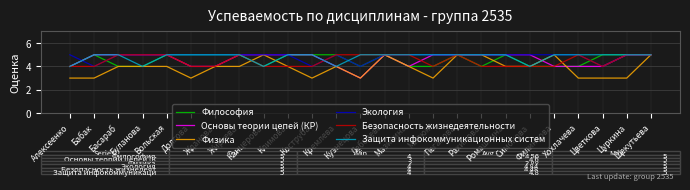

At how many categories does at least one series exceed 3?

25